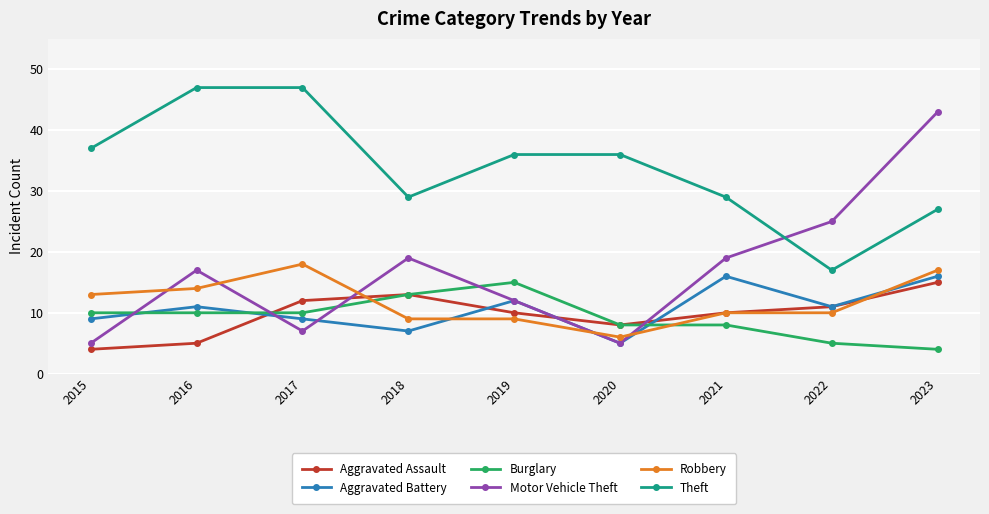

Which series has the widest spread of values?

Motor Vehicle Theft